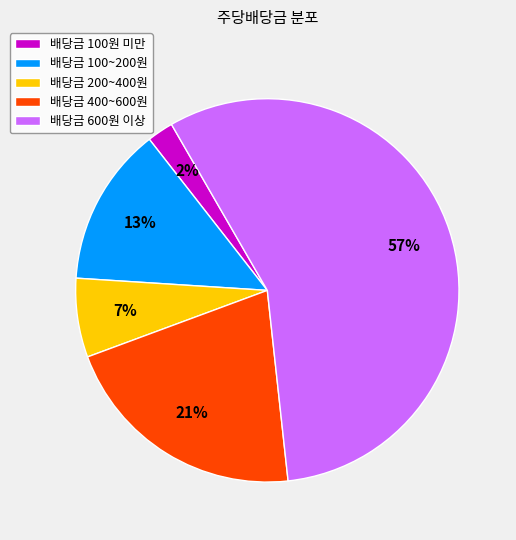

Rank the categories by value from lowest to highest.

배당금 100원 미만, 배당금 200~400원, 배당금 100~200원, 배당금 400~600원, 배당금 600원 이상